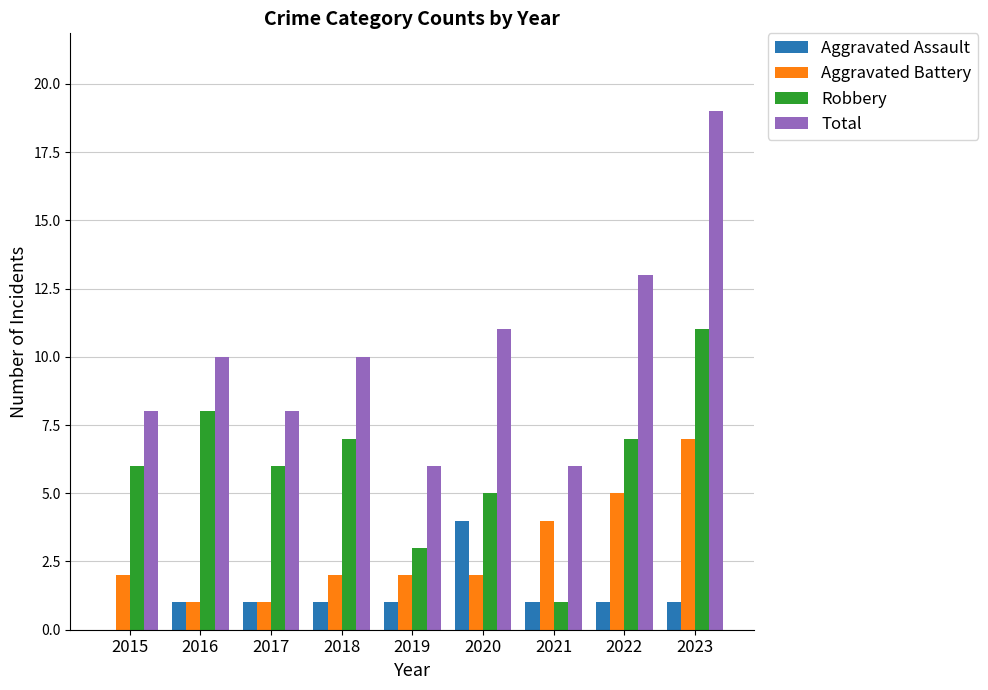

Where is Aggravated Battery nearest to the value 4?

2021